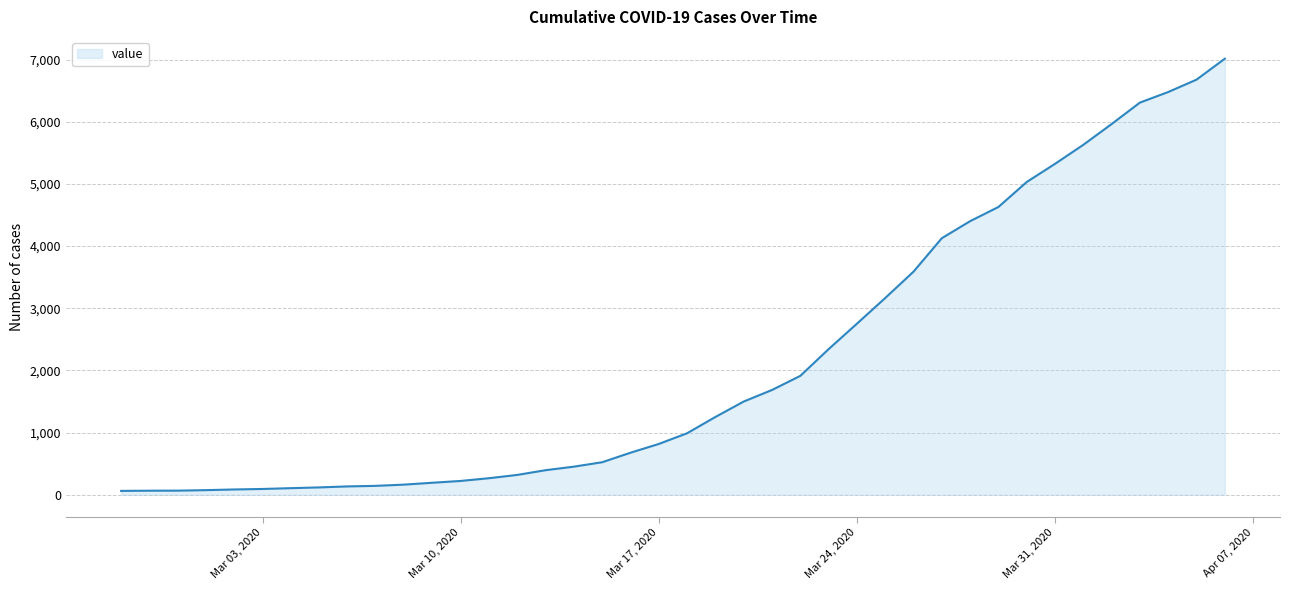

What is the maximum value shown in the chart?

7014